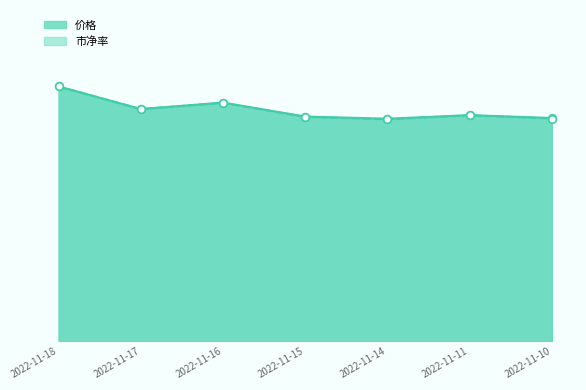

Is the value of 价格 at 2022-11-11 greater than the value of 市净率 at 2022-11-10?

Yes